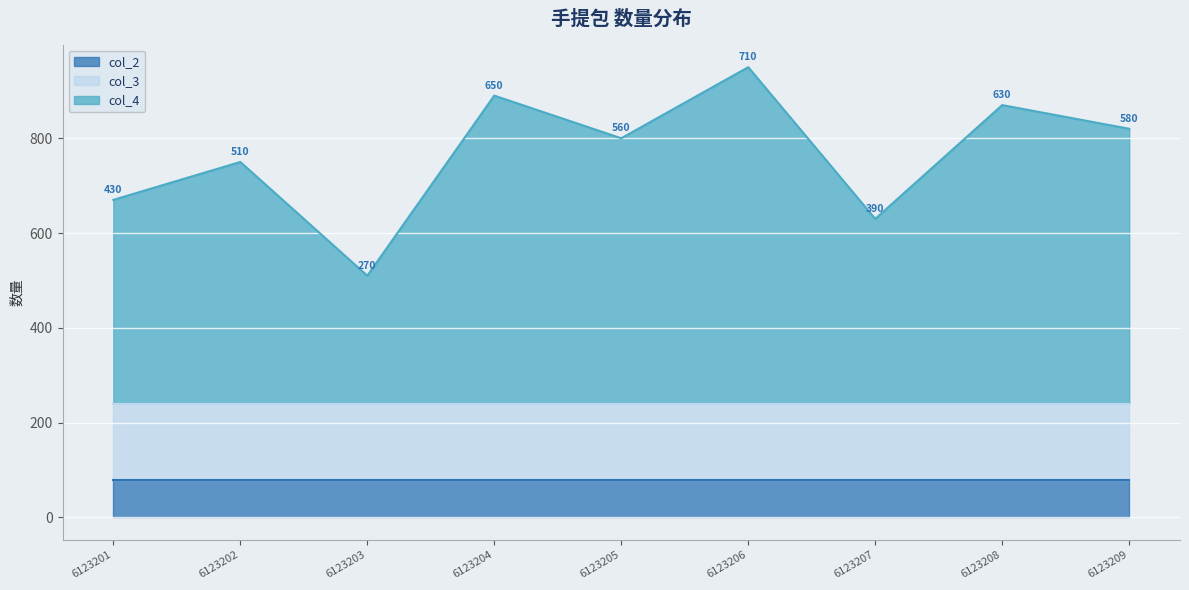

What is the maximum value for col_3?

160